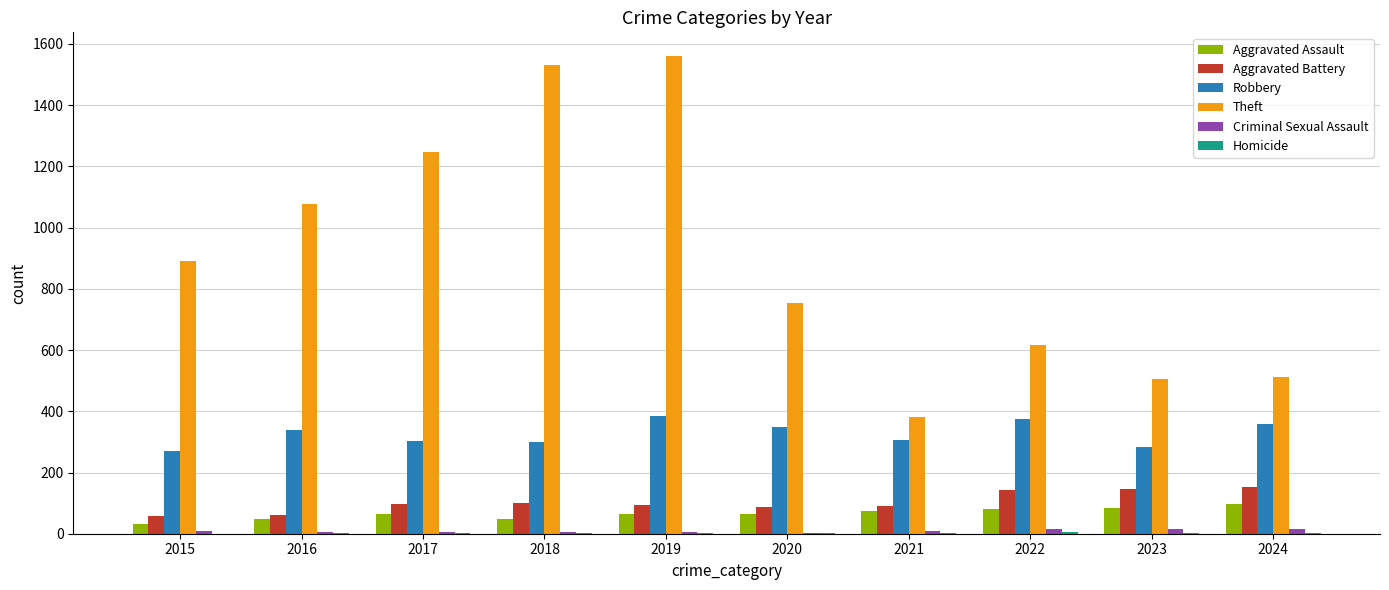

Which series has the largest total across all categories?

Theft